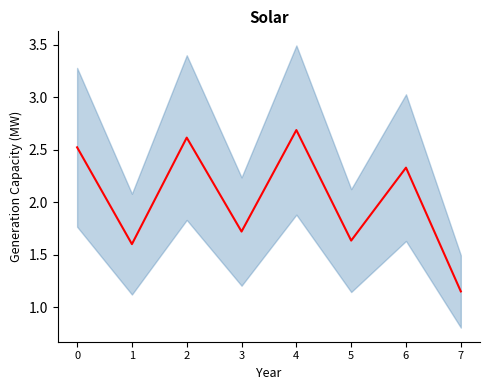

The chart shows a value of 0.6 at 4. True or false?

False